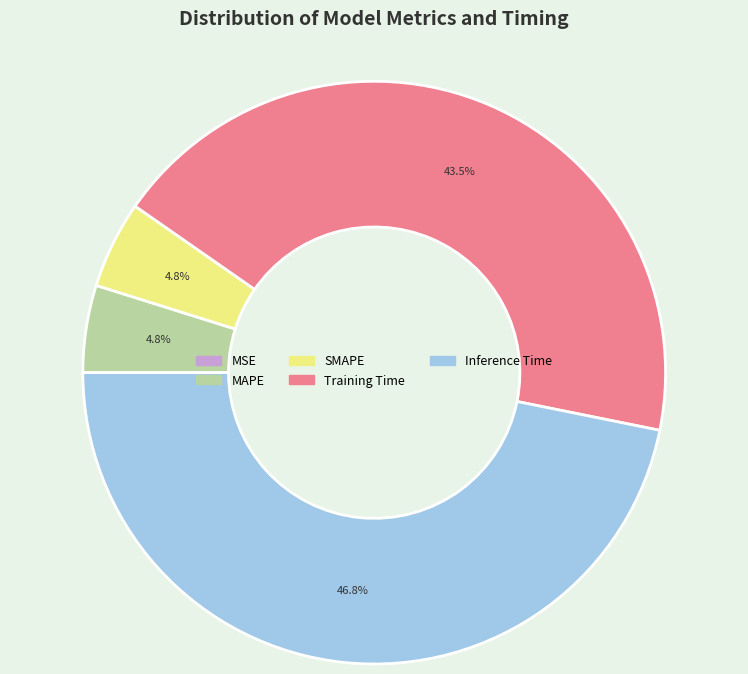

What portion of the pie excludes Training Time?

56.5%